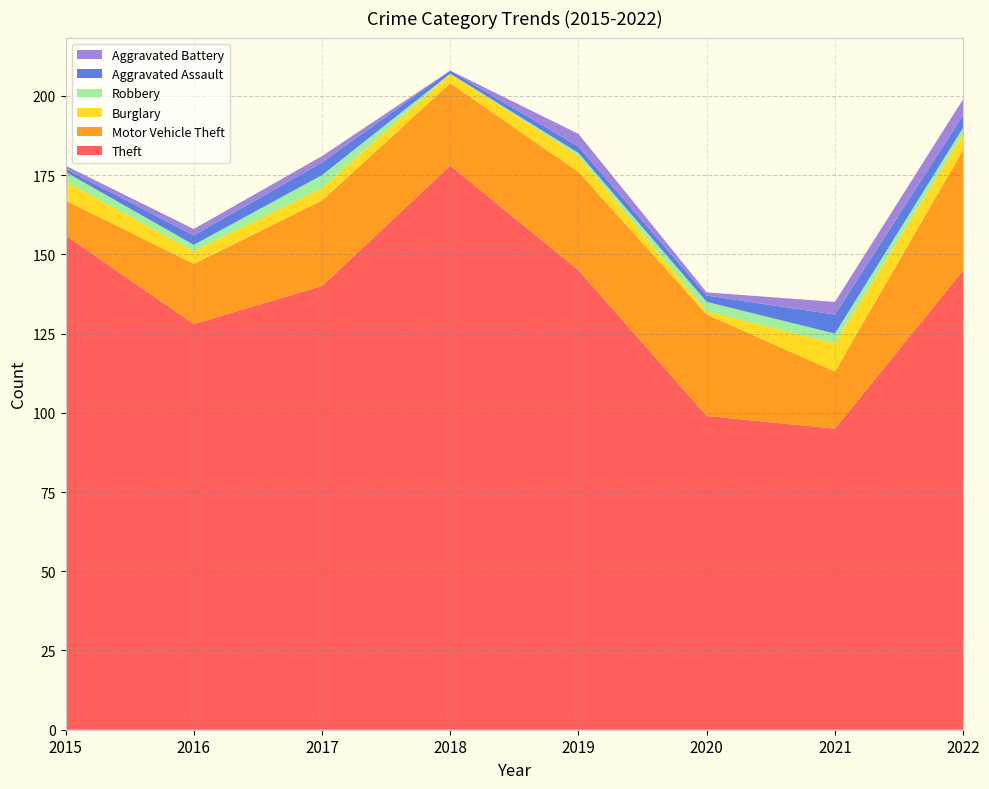

Reading left to right, what are all the values shown in this chart?

Theft: 156	128	140	178	145	99	95	145
Motor Vehicle Theft: 11	19	27	26	31	32	18	38
Burglary: 6	4	4	3	5	1	9	5
Robbery: 3	2	4	0	1	3	3	2
Aggravated Assault: 1	3	4	1	2	2	6	4
Aggravated Battery: 1	2	2	0	4	1	4	5